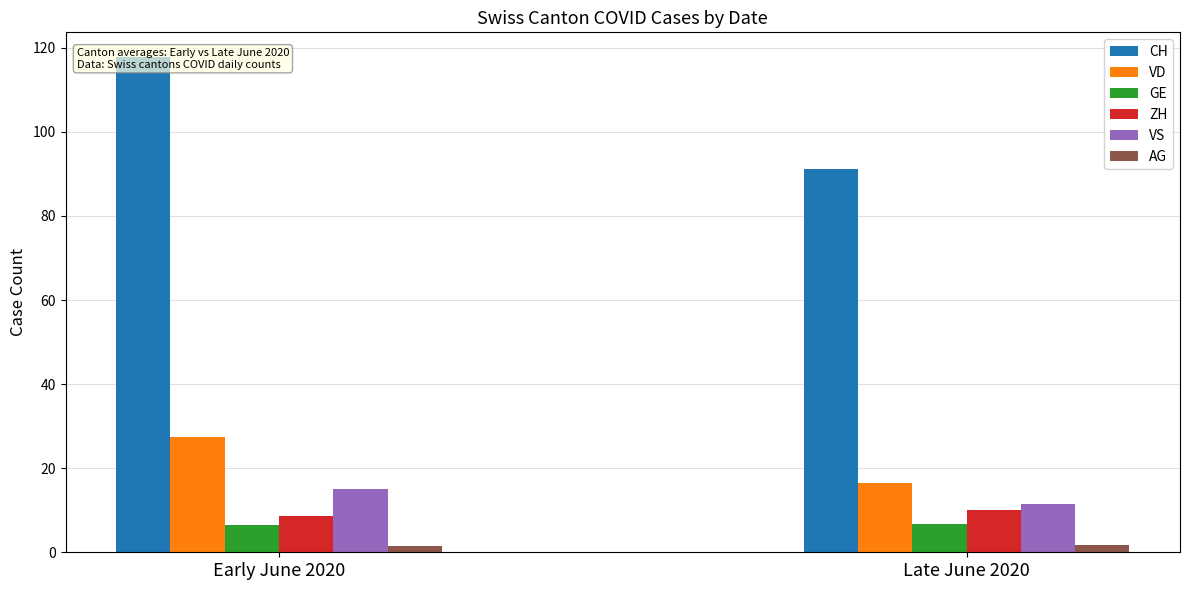

Count the ZH values in the range 8 to 10.

2